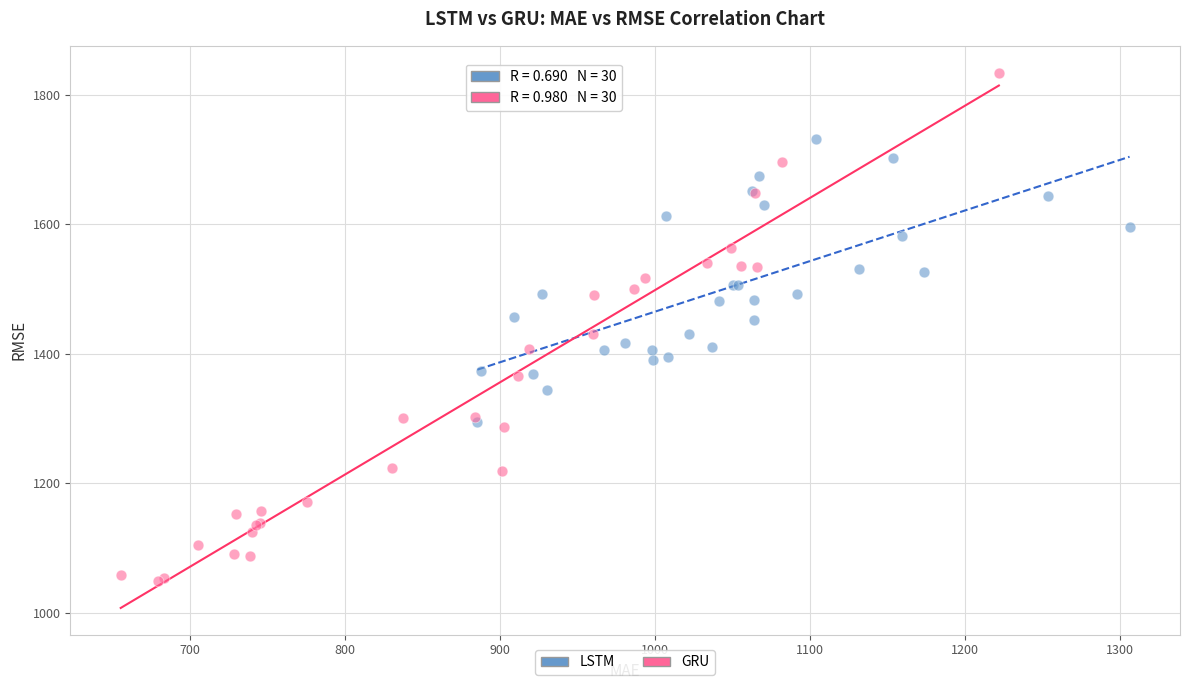

Which series contains the highest Y value?

GRU